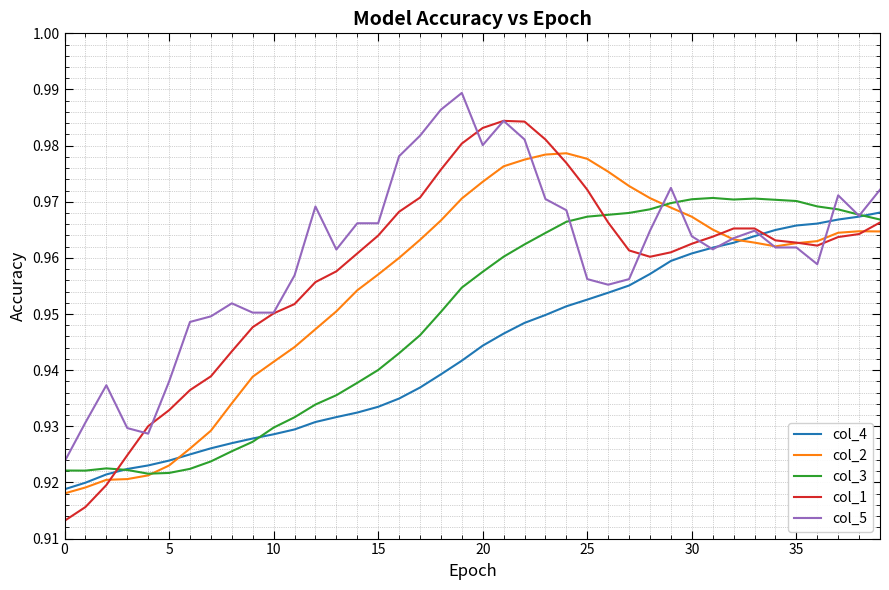

Which series has the widest spread of values?

col_1